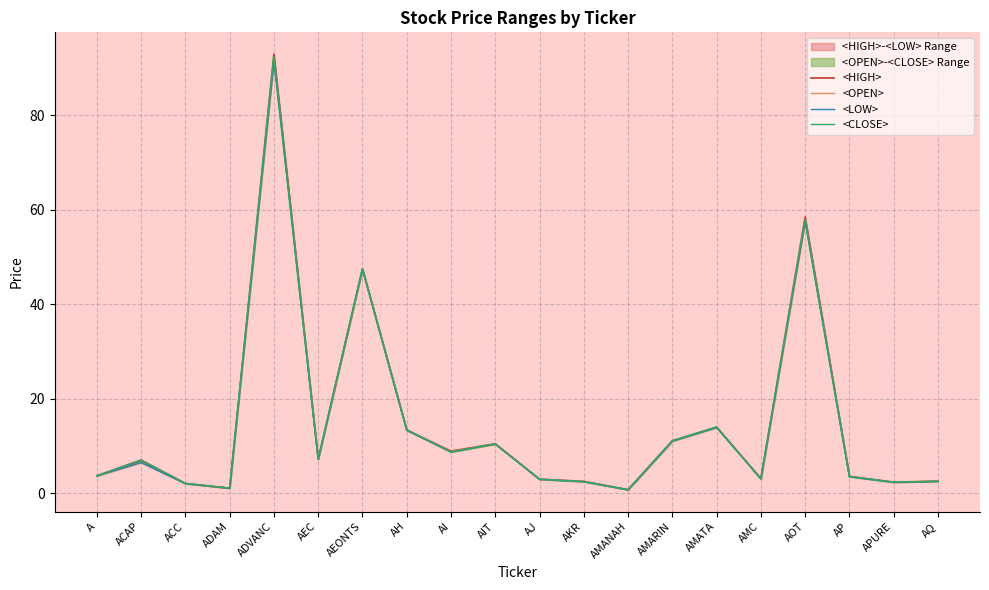

Which series has the largest total across all categories?

<HIGH>